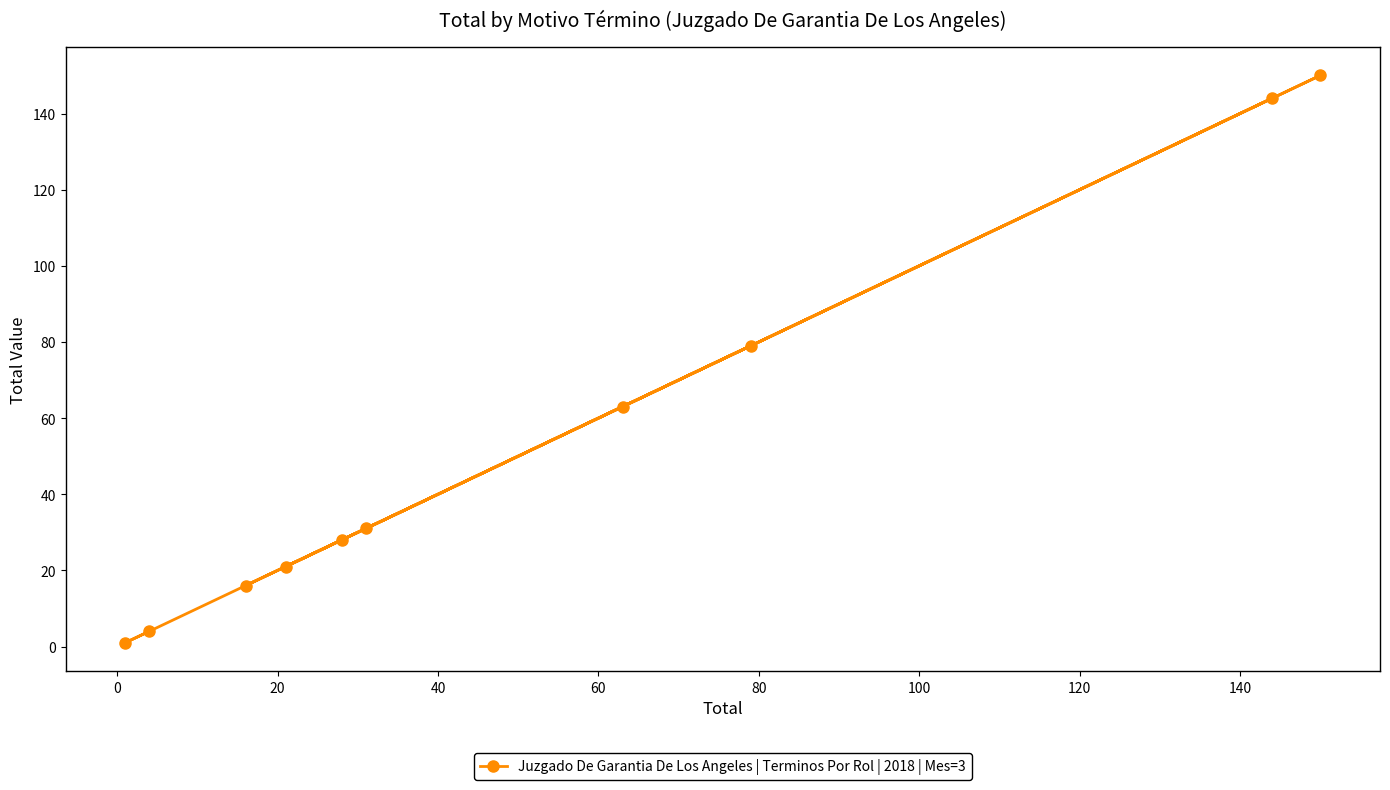

What is the average value?

54